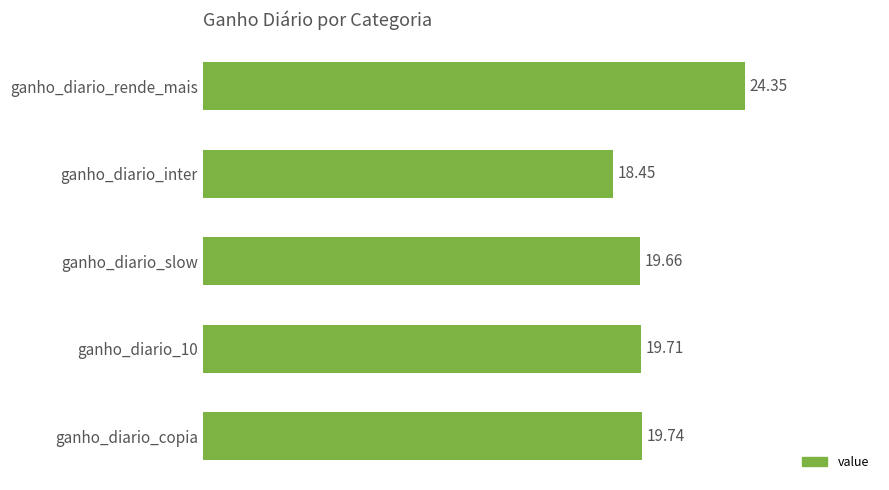

List the labels in order of value, largest first.

ganho_diario_rende_mais, ganho_diario_copia, ganho_diario_10, ganho_diario_slow, ganho_diario_inter